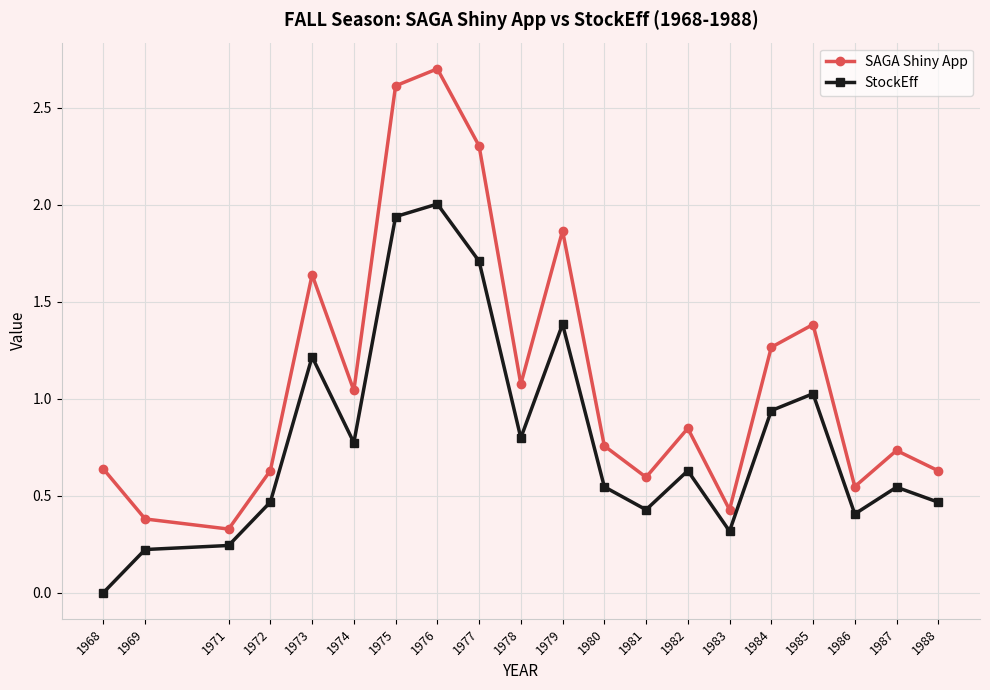

What is the difference between the maximum and second lowest values in the StockEff series?

1.8